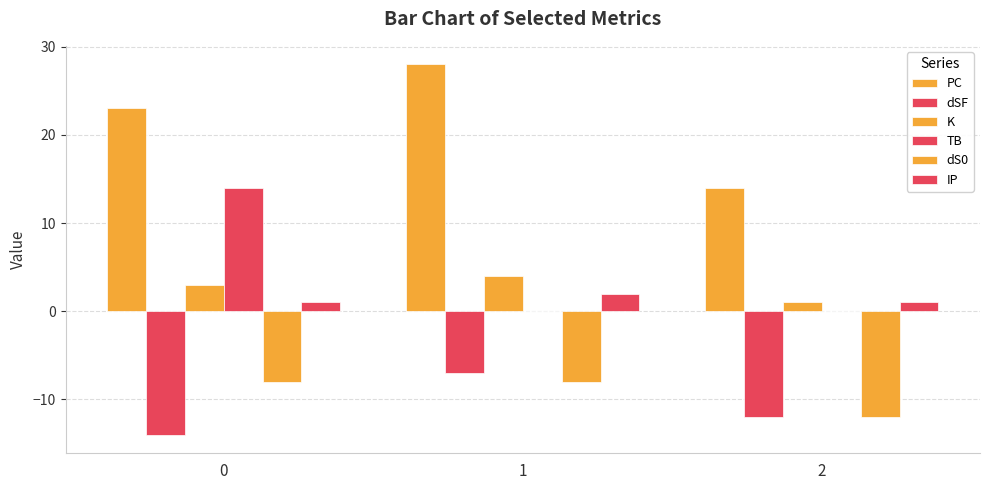

How many groups of bars are there?

3